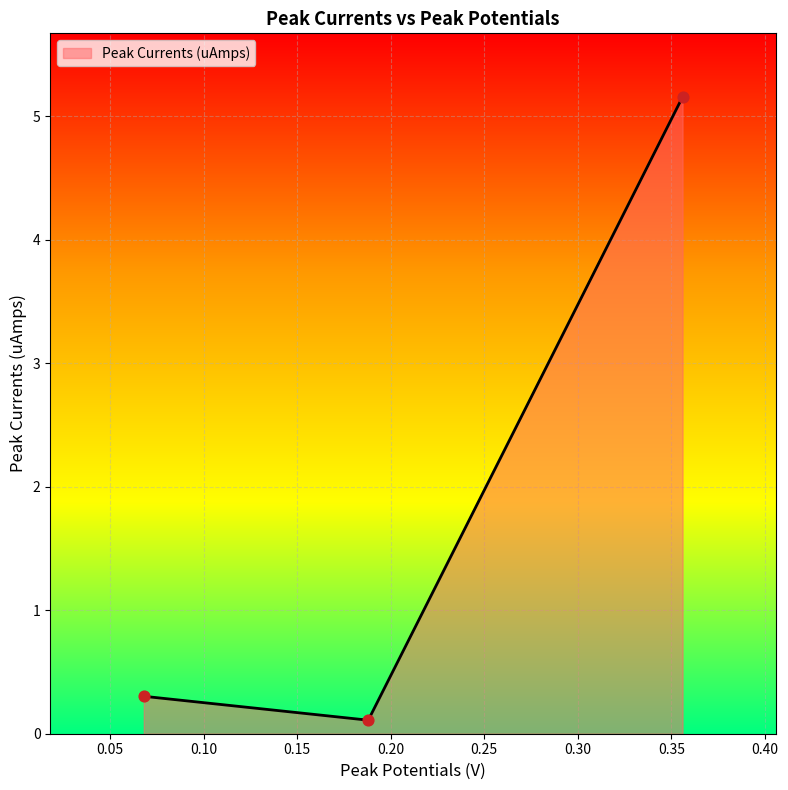

What is the difference between the maximum and minimum values?

5.0